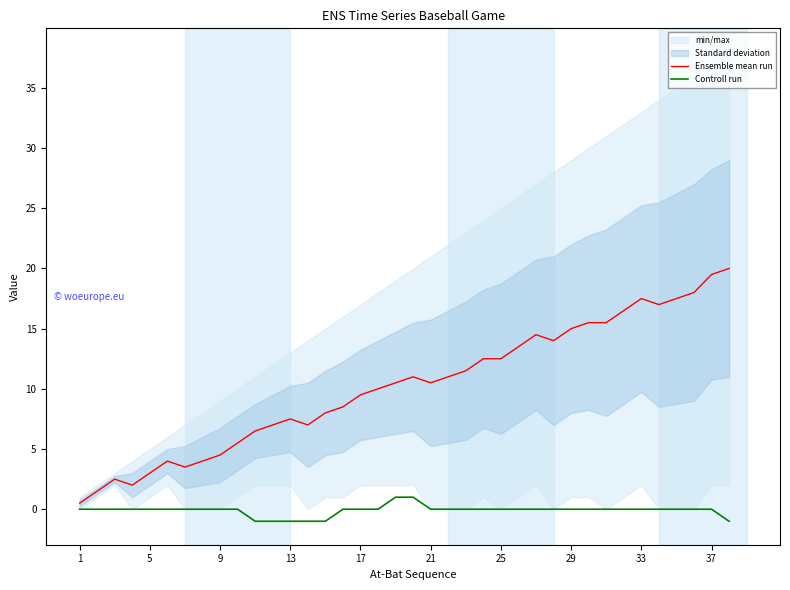

What is the difference between the maximum and second lowest values in the Ensemble mean run series?

18.5